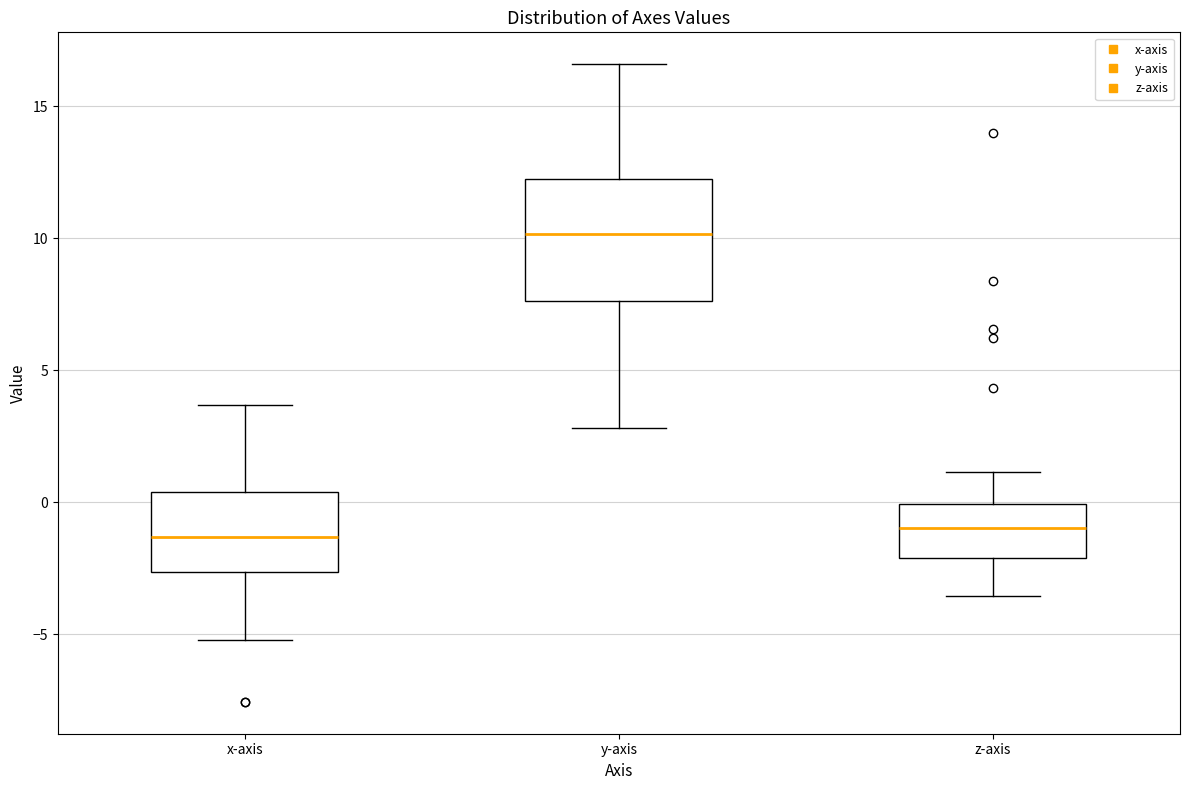

Reading left to right, transcribe this box plot: for each box, give where its median line is, the range the box spans, and where its two whiskers end, as read against the y-axis. The values are not printed on the chart, so give them approximately, as read against the axis.

x-axis: median -1.5, box -2.5 to 0.5, whiskers -5.0 to 3.5
y-axis: median 10.0, box 7.5 to 12.0, whiskers 3.0 to 16.5
z-axis: median -1.0, box -2.0 to 0.0, whiskers -3.5 to 1.0